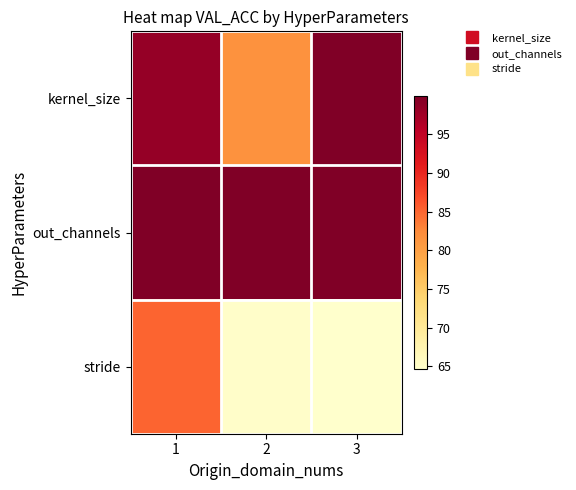

Rank the series by their maximum value, from highest to lowest.

kernel_size, out_channels, stride